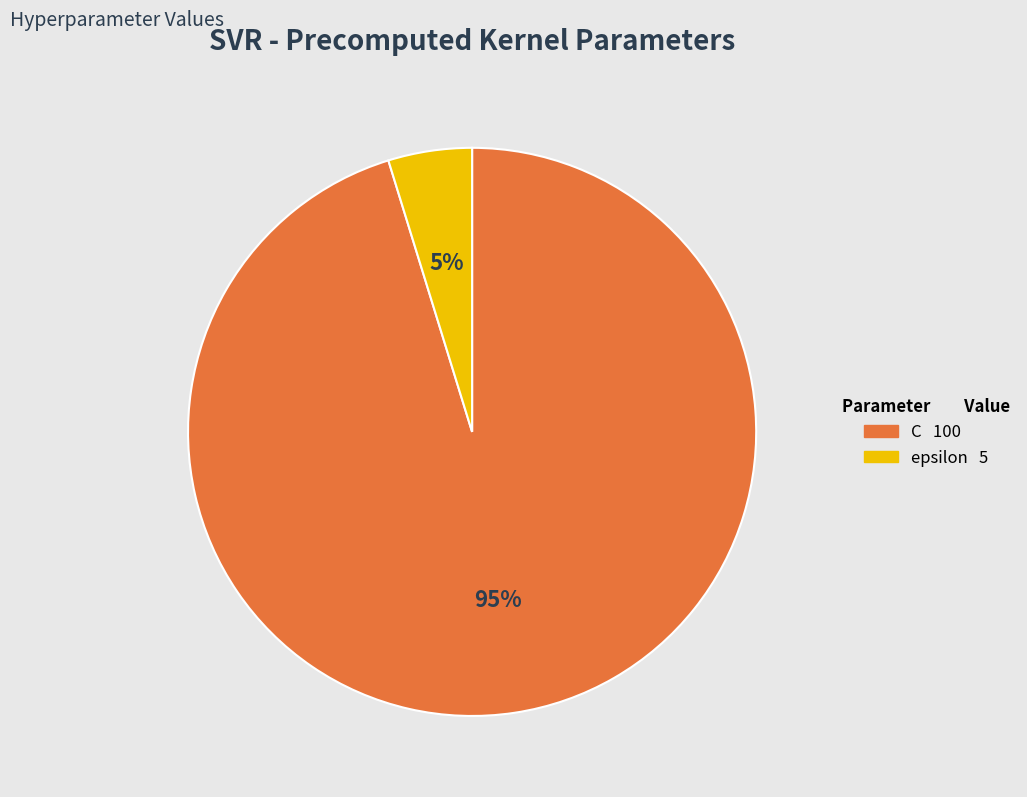

Which slice is the smallest?

epsilon